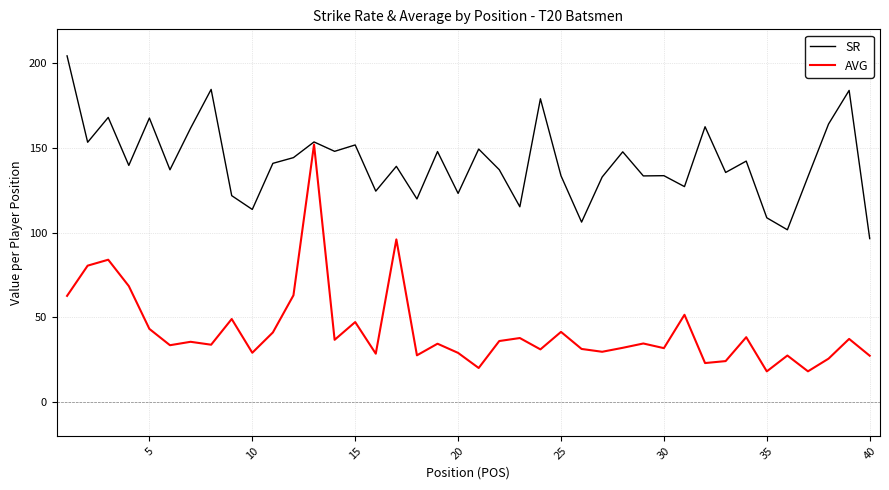

What is the minimum value shown in the chart?

18.1